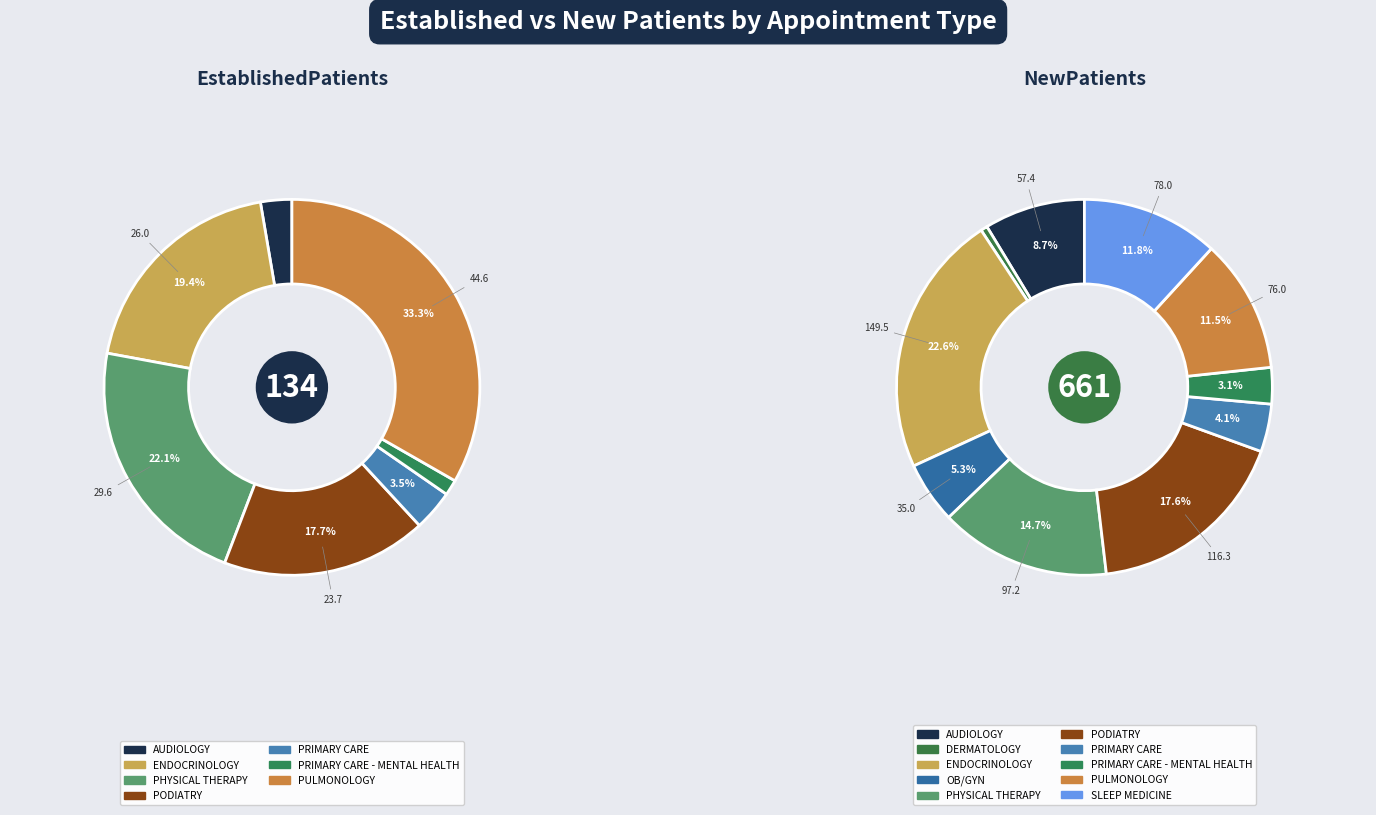

To the nearest percent, what percentage of the pie is ENDOCRINOLOGY?

19%